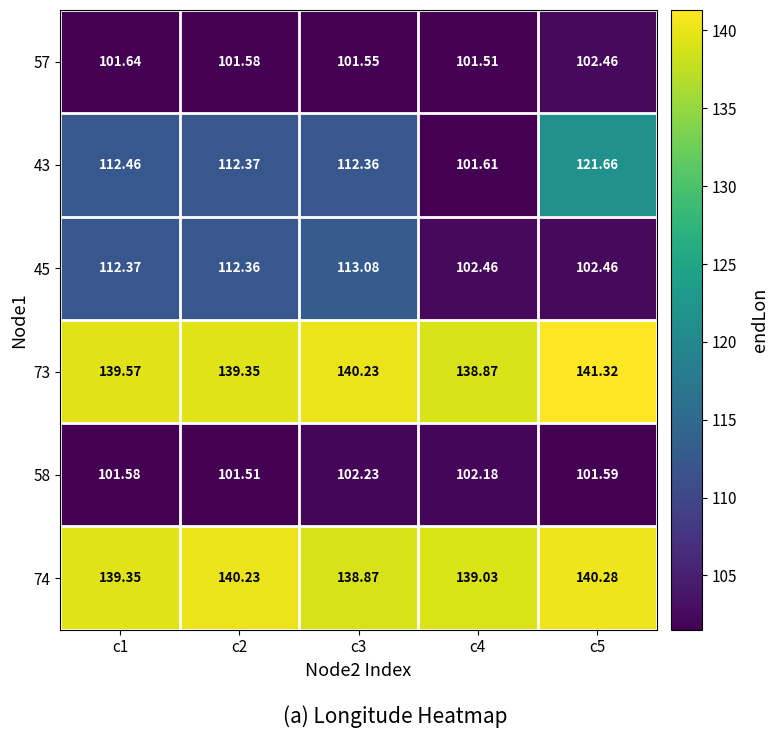

Is the value of 74 at c5 greater than the value of 45 at c1?

Yes